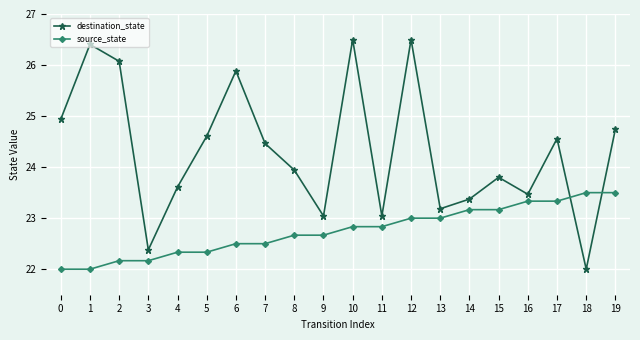

Reading right to left, what are all the values shown in this chart?

destination_state: 19=24.7	18=22.0	17=24.6	16=23.5	15=23.8	14=23.4	13=23.2	12=26.5	11=23.0	10=26.5	9=23.0	8=23.9	7=24.5	6=25.9	5=24.6	4=23.6	3=22.4	2=26.1	1=26.4	0=24.9
source_state: 19=23.5	18=23.5	17=23.3	16=23.3	15=23.2	14=23.2	13=23.0	12=23.0	11=22.8	10=22.8	9=22.7	8=22.7	7=22.5	6=22.5	5=22.3	4=22.3	3=22.2	2=22.2	1=22.0	0=22.0